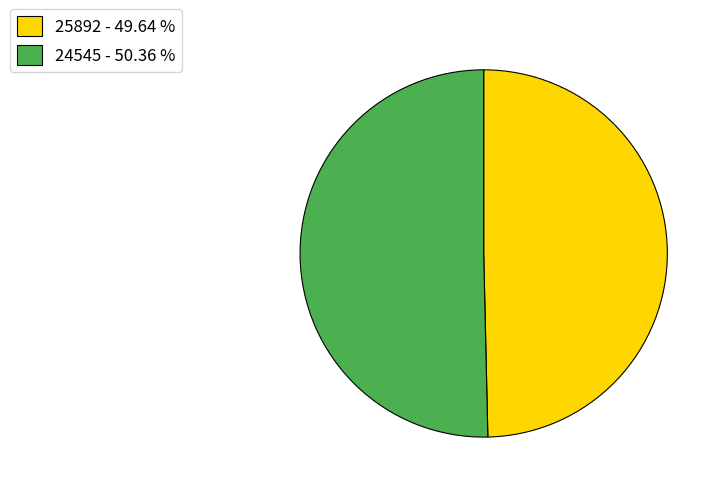

Is the sum of 24545 - 50.36 % and 25892 - 49.64 % greater than half?

Yes